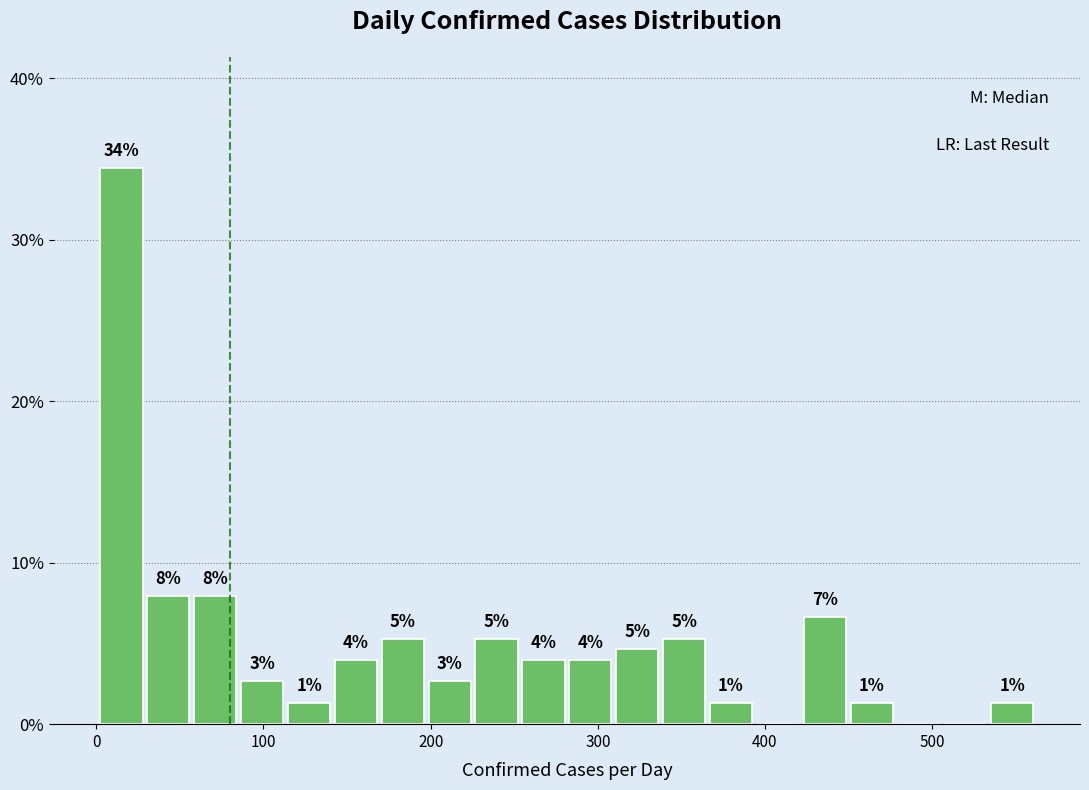

Around what value on the x-axis is the tallest bar? Give the approximate position of its centre, as read against the axis.

20